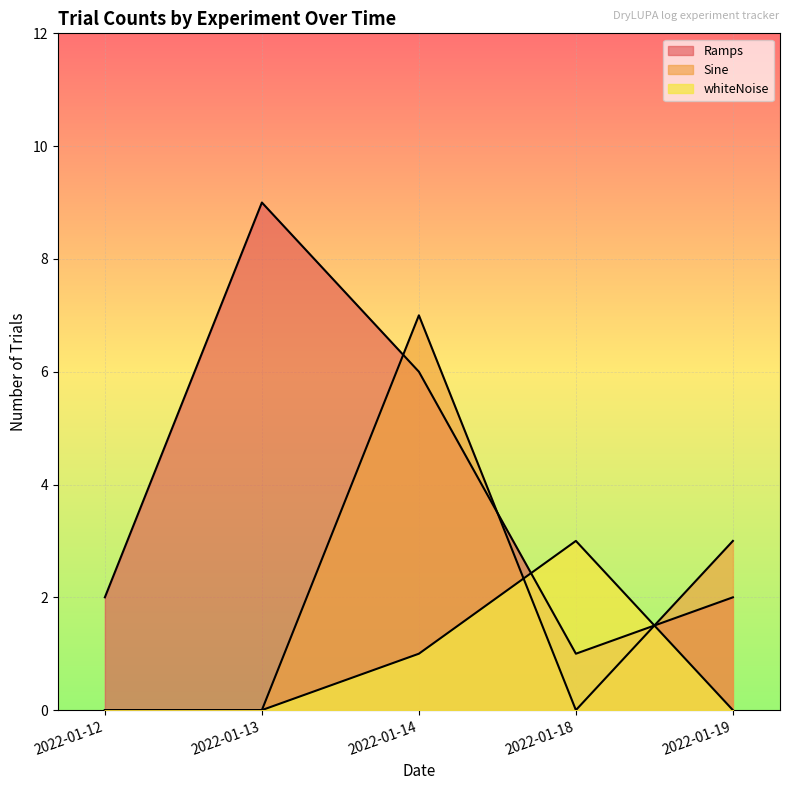

Which series has the widest spread of values?

Ramps